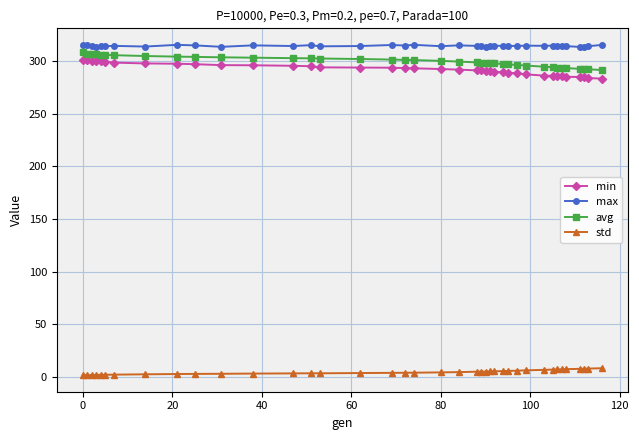

True or false: max and std intersect in this chart.

False